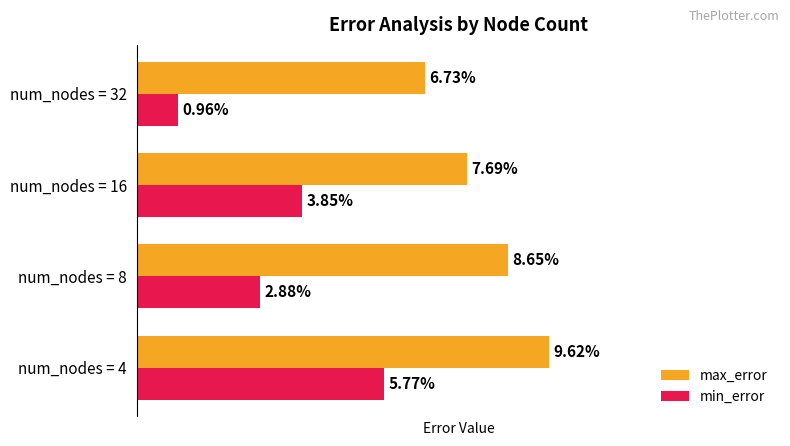

Which series has the largest range (max minus min)?

min_error